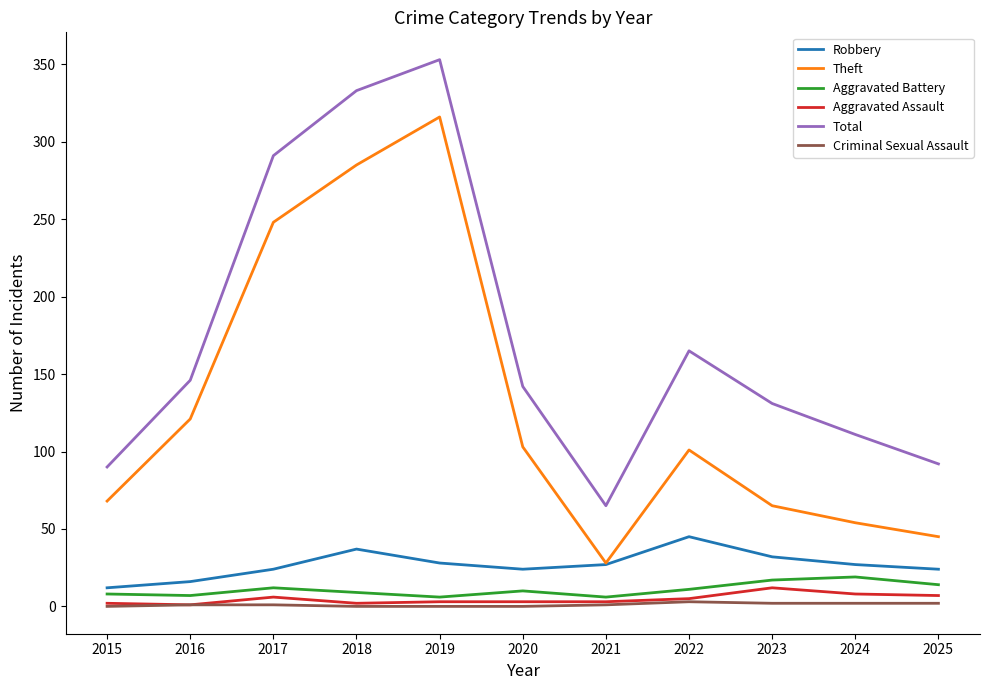

At which label is Total closest to 209?

2022